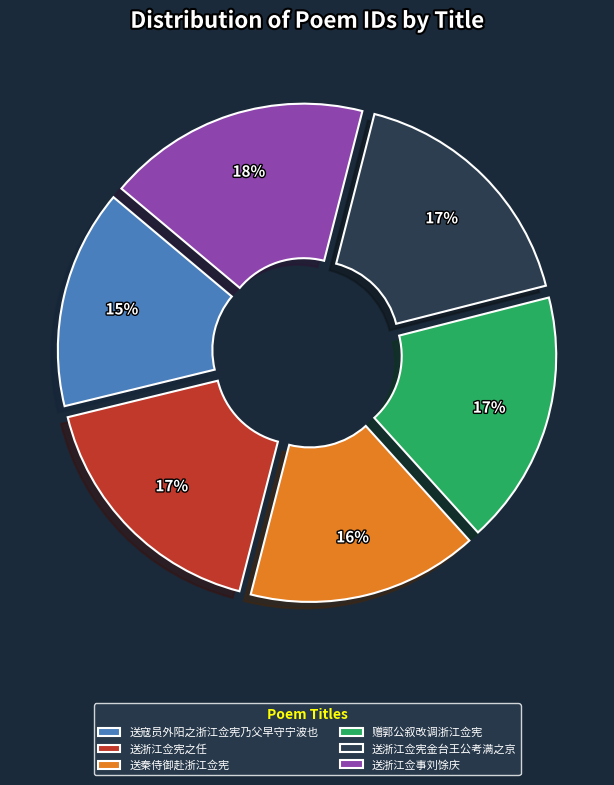

To the nearest percent, what is the combined percentage of 送浙江佥宪之任 and 送浙江佥事刘馀庆?

35%